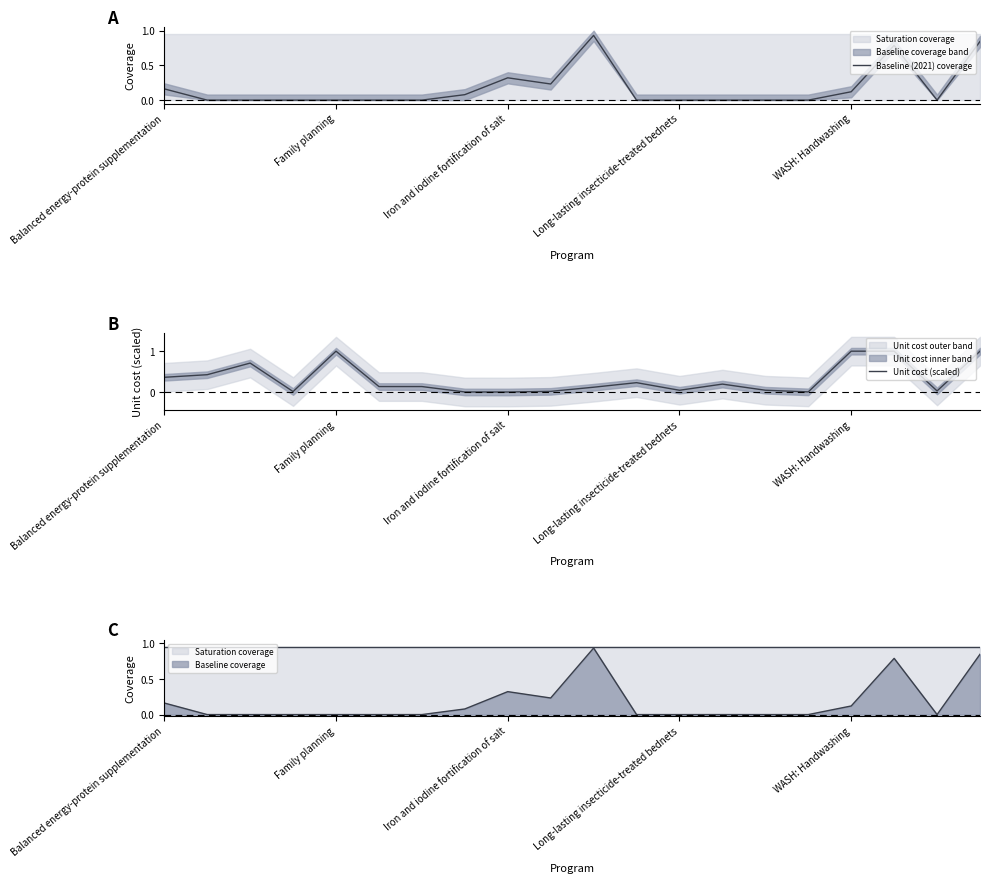

At how many categories does at least one series exceed 0?

20